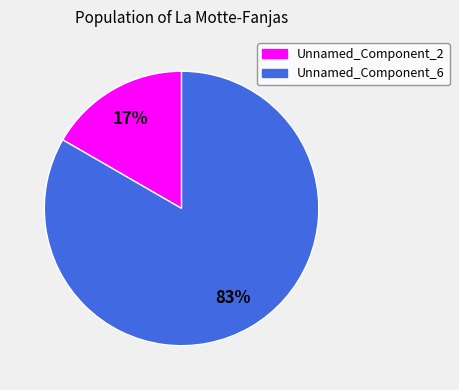

Is there any slice that represents more than half of the pie?

Yes